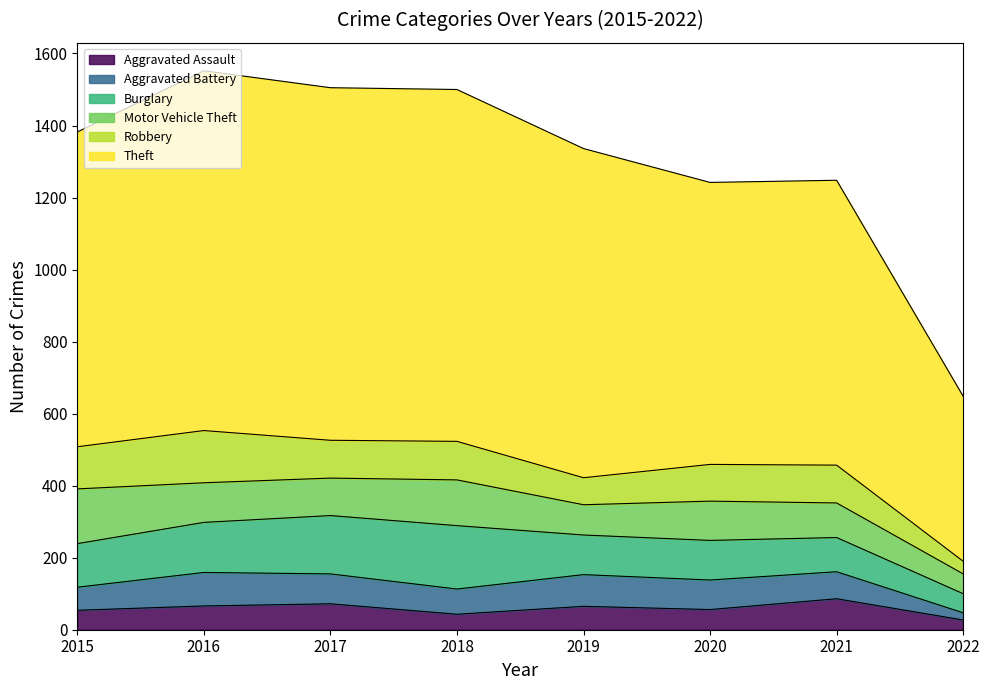

What is the minimum value for Aggravated Assault?

27